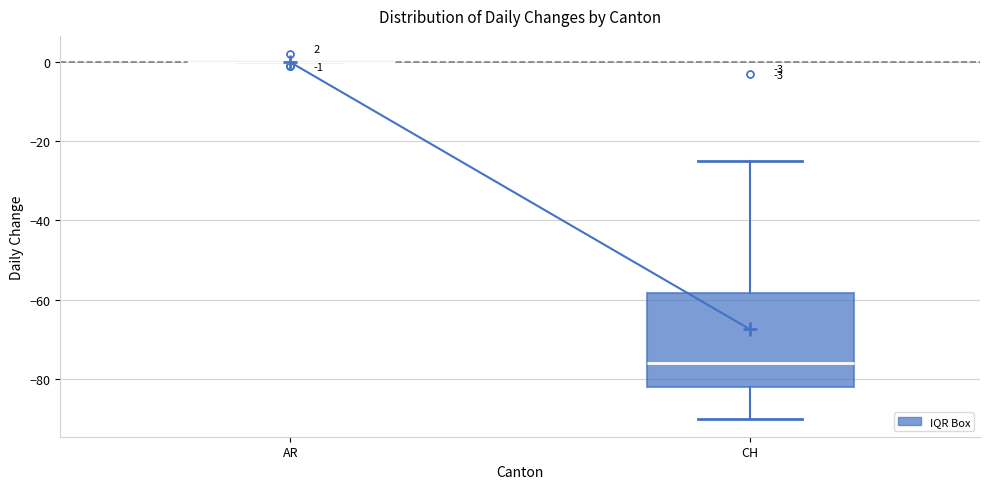

Which box is the tallest, from its lower edge to its upper edge?

CH